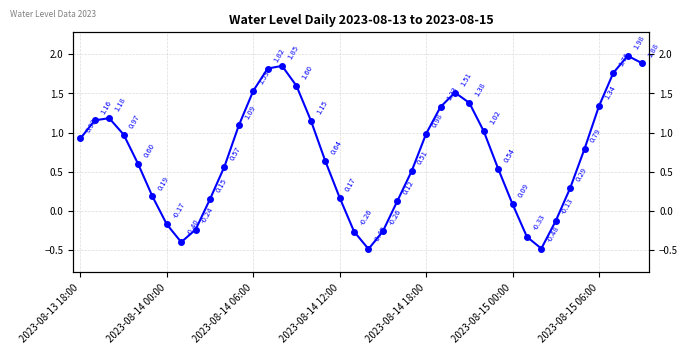

What is the smallest value displayed?

-0.5